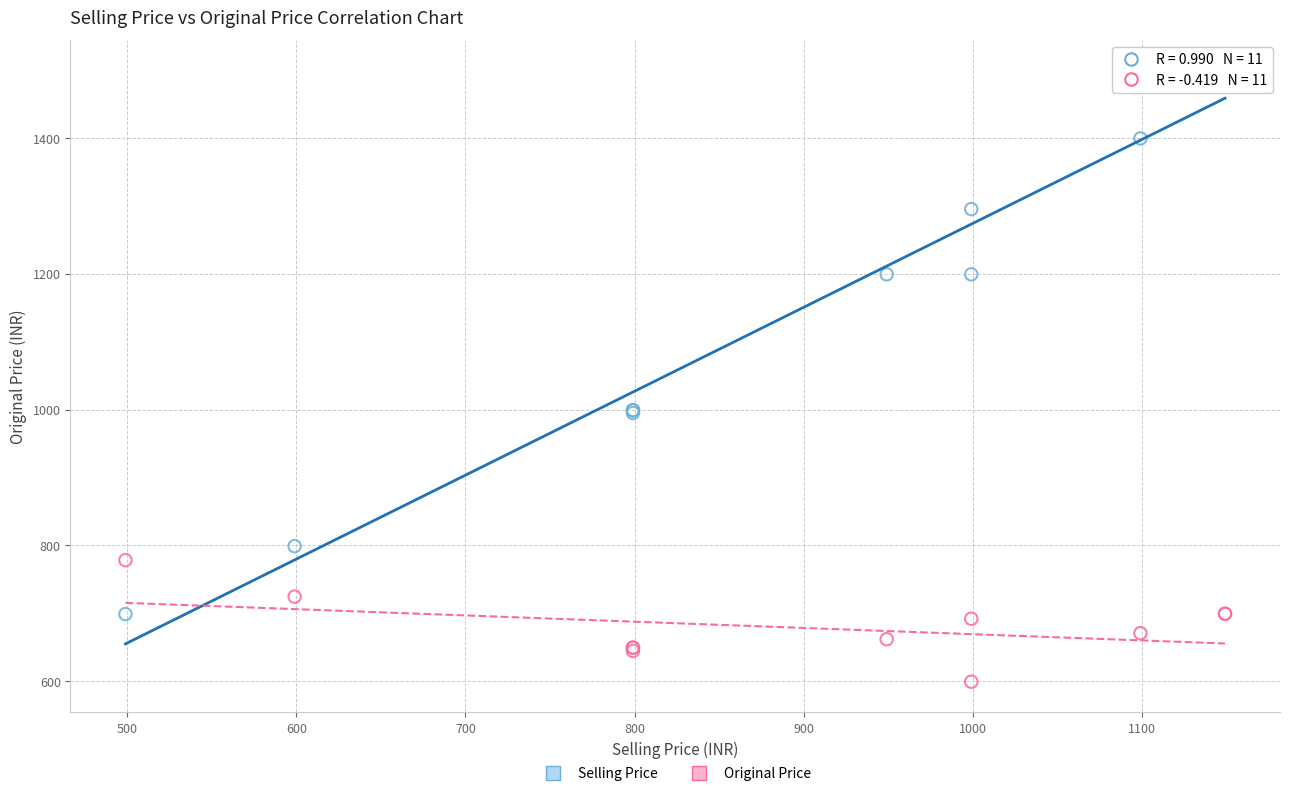

Which series has the largest Y range (max minus min)?

Selling Price